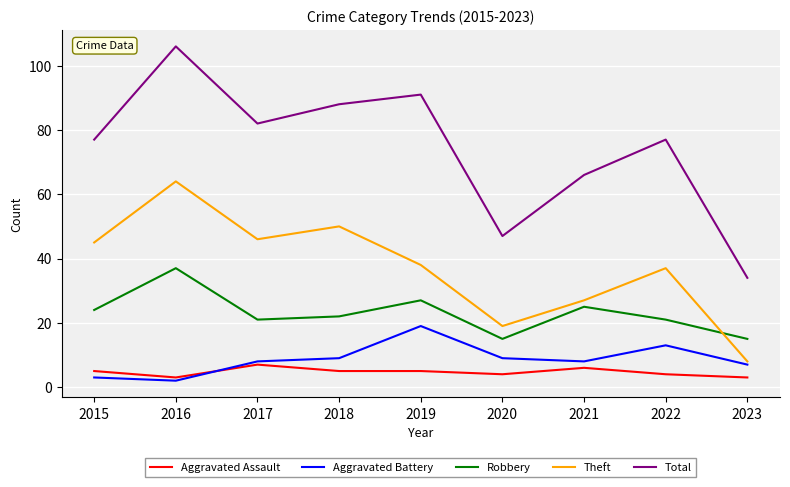

Does the chart have visible grid lines?

Yes